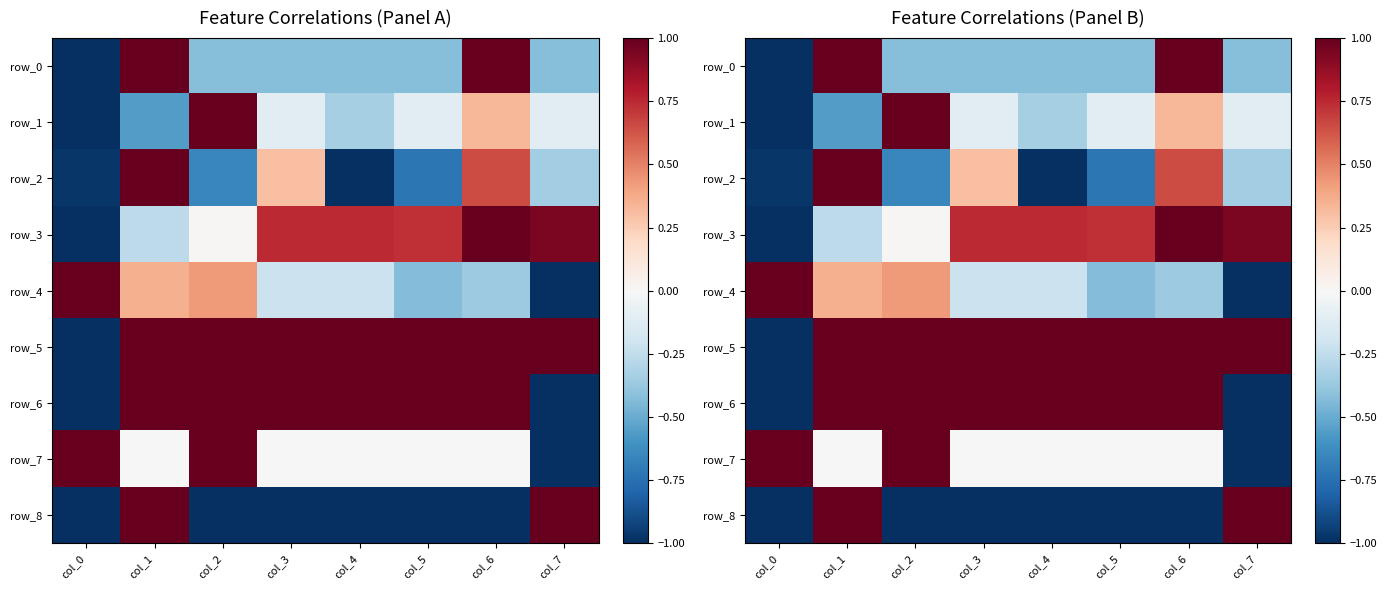

Reading left to right, extract all data points from this chart.

row_0: -1.0	1.0	-0.4	-0.4	-0.4	-0.4	1.0	-0.4
row_1: -1.0	-0.6	1.0	-0.1	-0.3	-0.1	0.3	-0.1
row_2: -1.0	1.0	-0.7	0.3	-1.0	-0.7	0.7	-0.3
row_3: -1.0	-0.3	0.0	0.7	0.7	0.7	1.0	0.9
row_4: 1.0	0.4	0.4	-0.2	-0.2	-0.4	-0.4	-1.0
row_5: -1.0	1.0	1.0	1.0	1.0	1.0	1.0	1.0
row_6: -1.0	1.0	1.0	1.0	1.0	1.0	1.0	-1.0
row_7: 1.0	0.0	1.0	0.0	0.0	0.0	0.0	-1.0
row_8: -1.0	1.0	-1.0	-1.0	-1.0	-1.0	-1.0	1.0